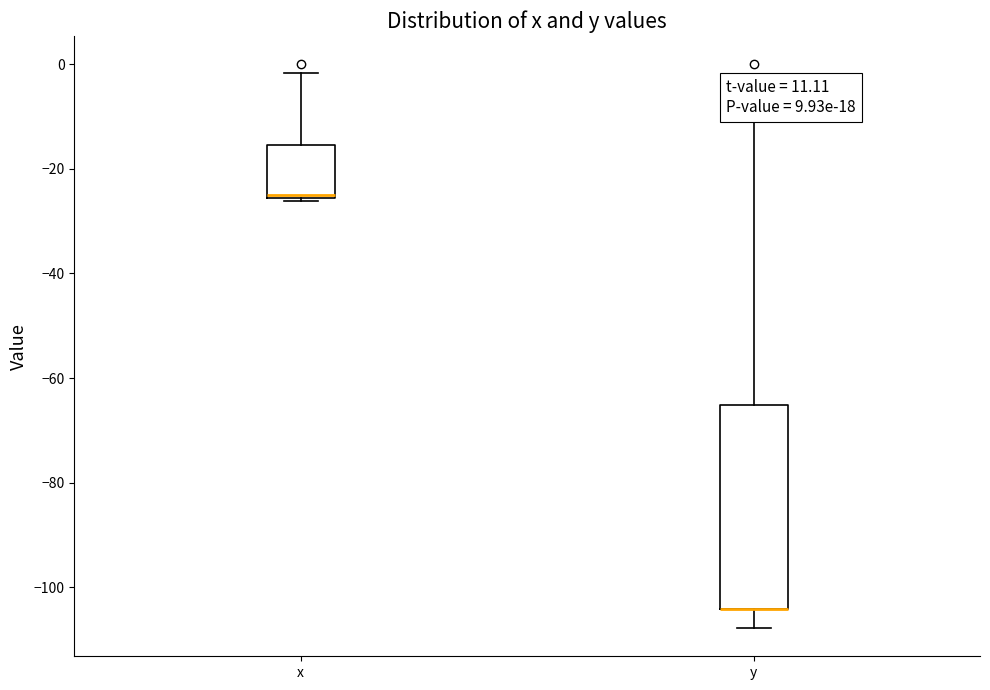

Reading left to right, read every box against the y-axis: the position of its median line, the range the box covers, and the ends of its whiskers. The values are not printed on the chart, so give them approximately, as read against the axis.

x: median -26, box -26 to -16, whiskers -26 to -2
y: median -104 (drawn on the box's lower edge), box -104 to -66, whiskers -108 to -10